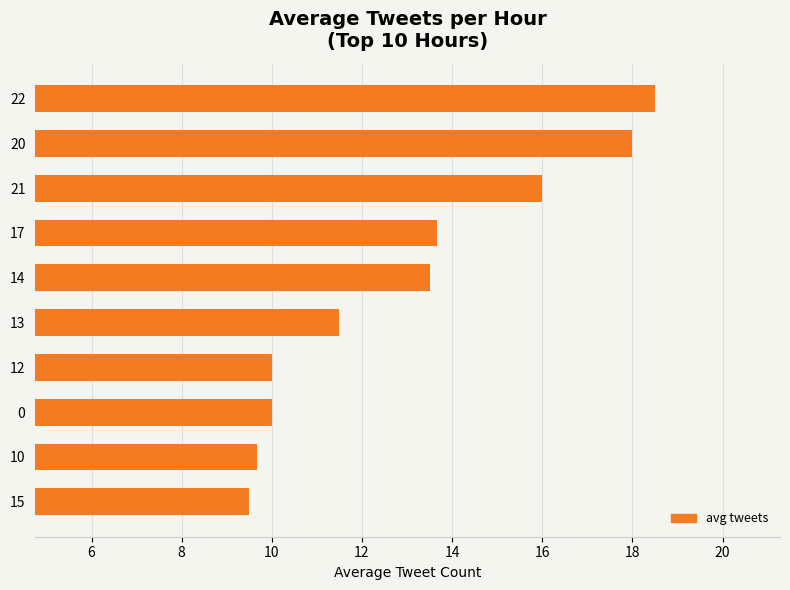

Which has a higher value, 12 or 17?

17